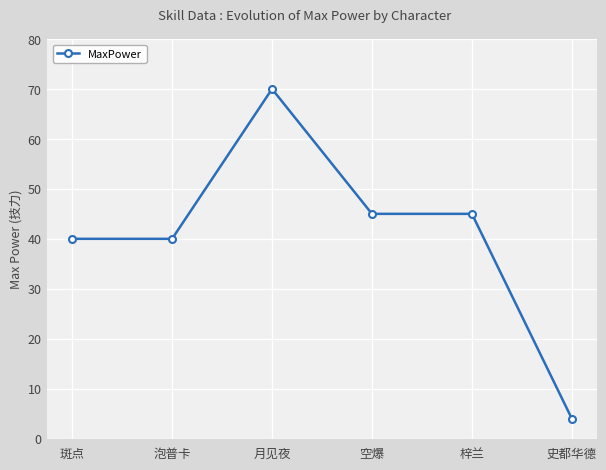

What is the label of the 4th point from the left?

空爆